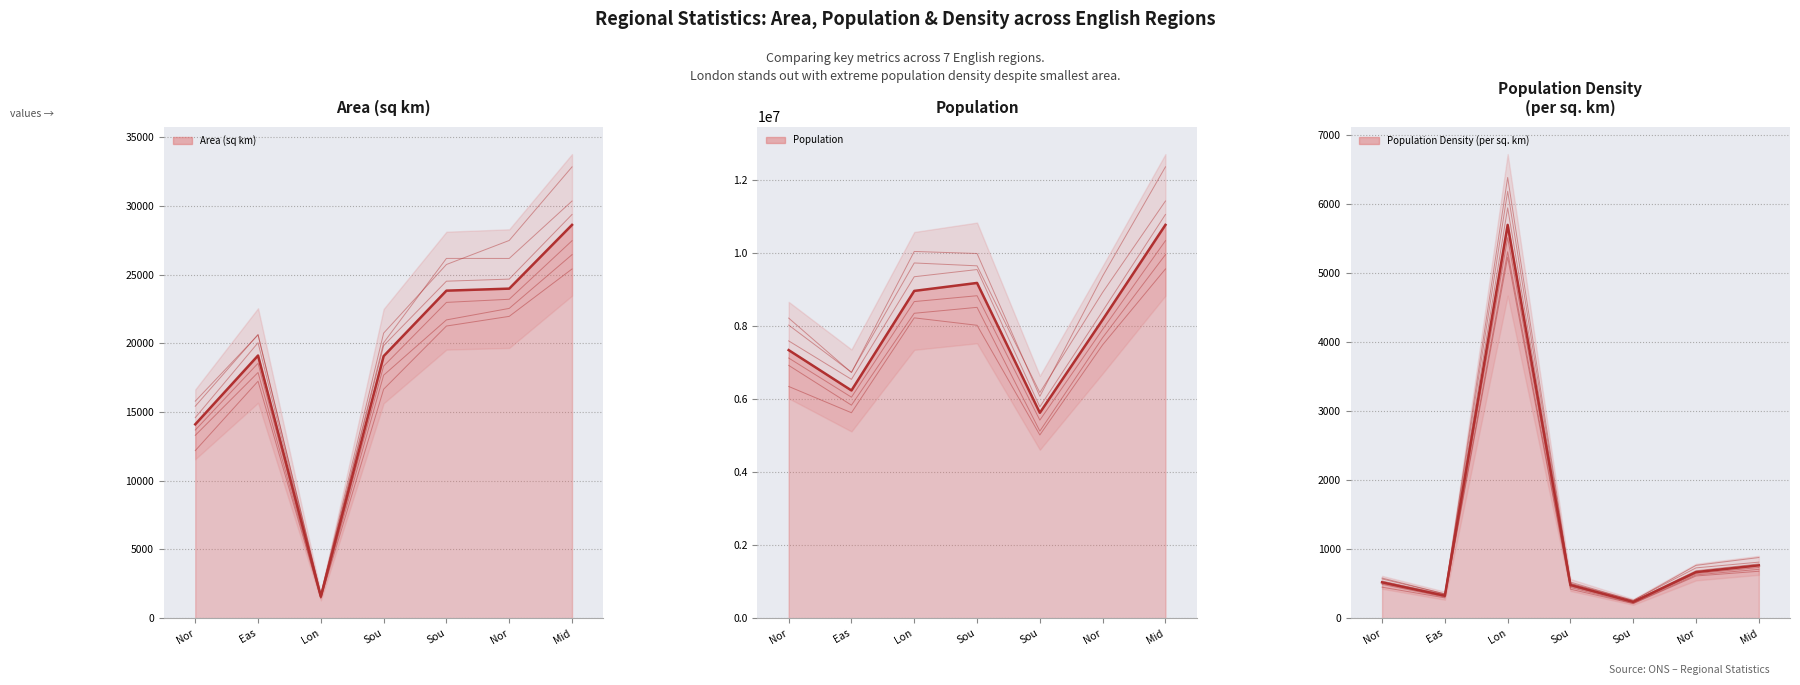

Does the chart have visible grid lines?

Yes